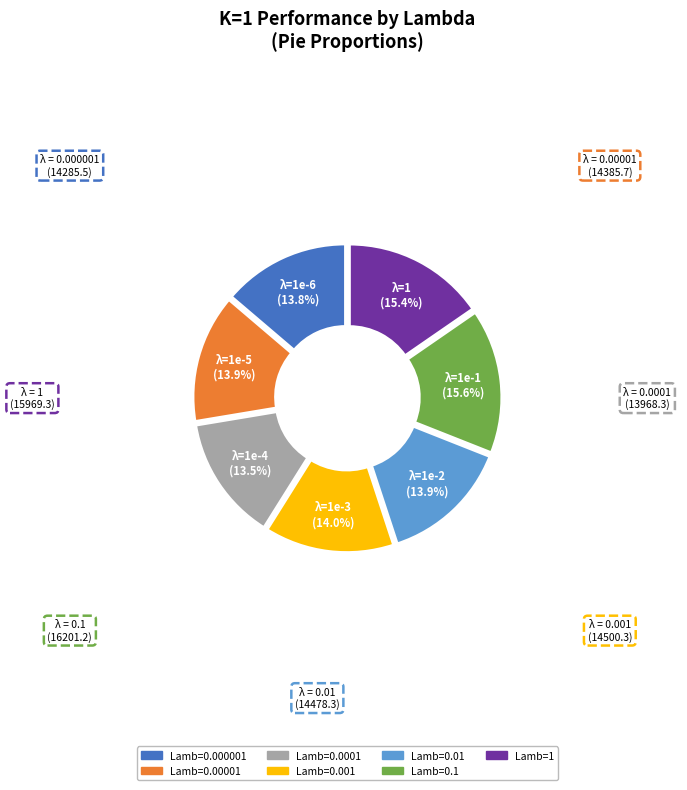

To the nearest percent, what percentage of the pie is Lamb=0.000001?

14%